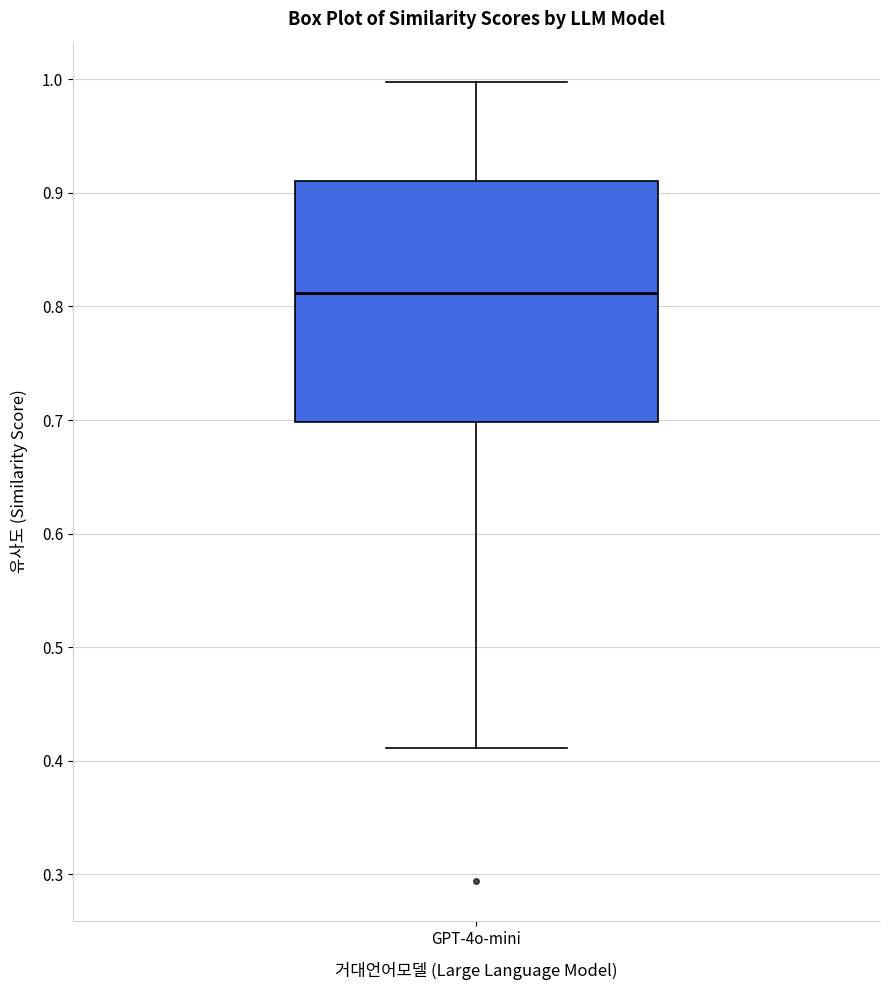

Where does the upper whisker of the box for GPT-4o-mini end on the y-axis? The values are not printed on the chart, so give them approximately, as read against the axis.

1.00